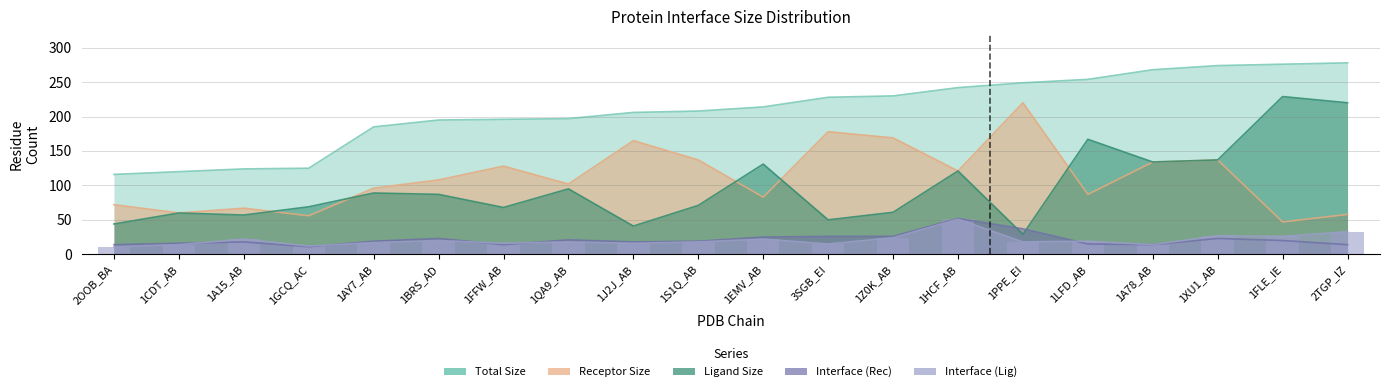

The size_tot series shows 242 at 1HCF_AB. True or false?

True